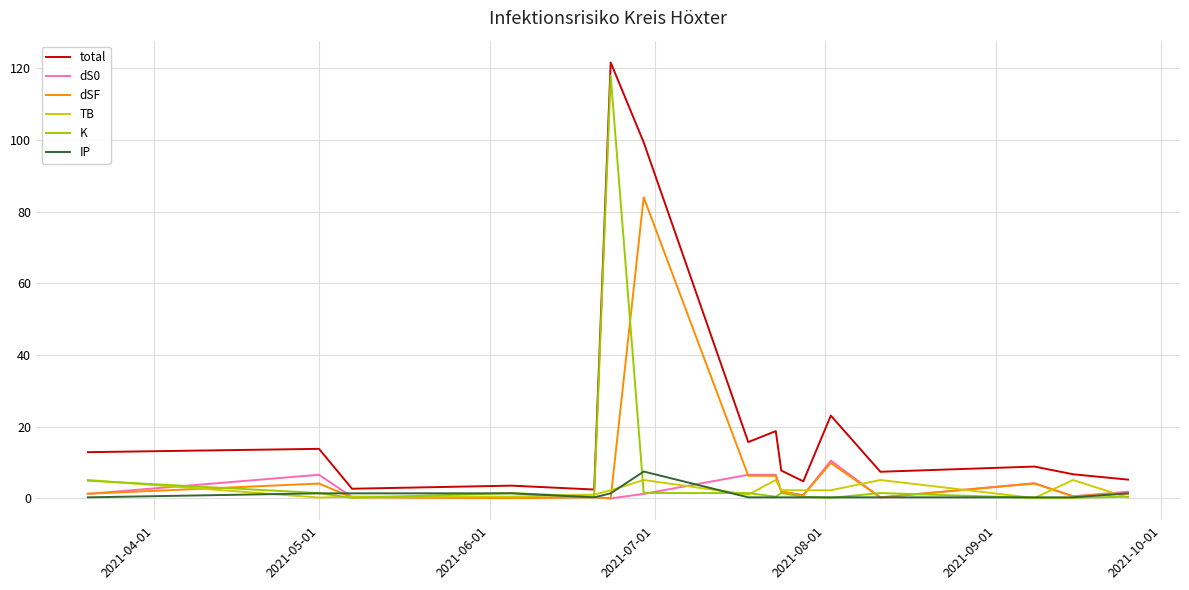

What is the maximum value shown in the chart?

121.6